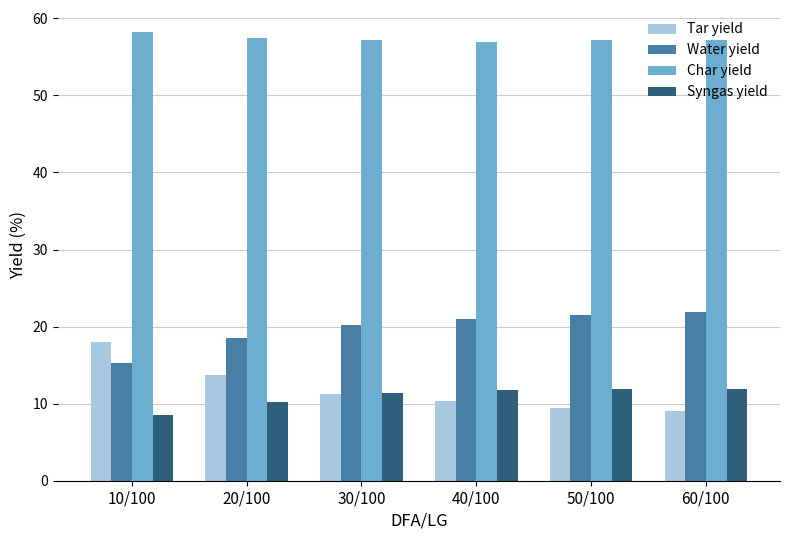

Which series has the largest total across all categories?

Char yield